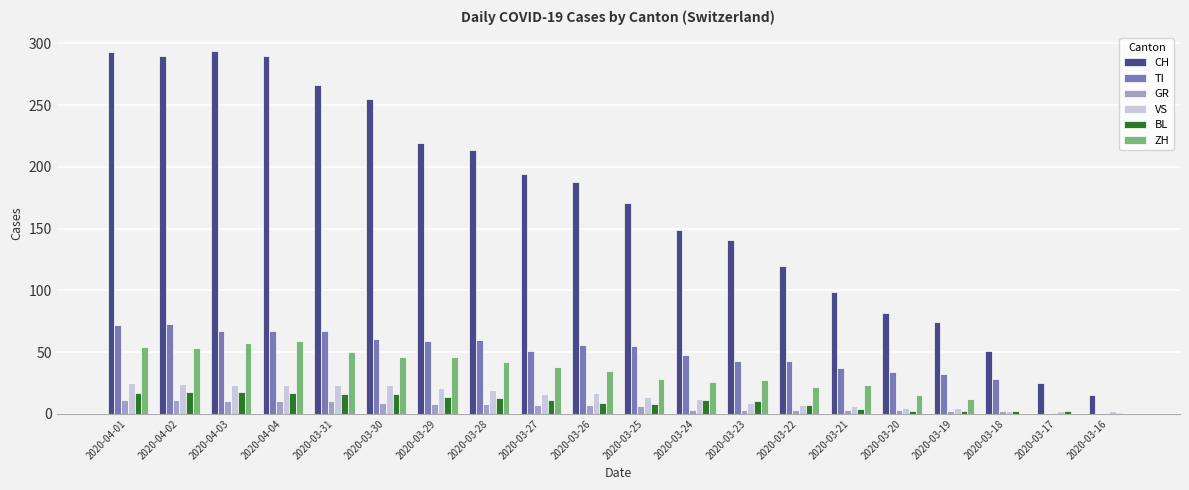

Which series changed the most between 2020-03-22 and 2020-03-17?

CH